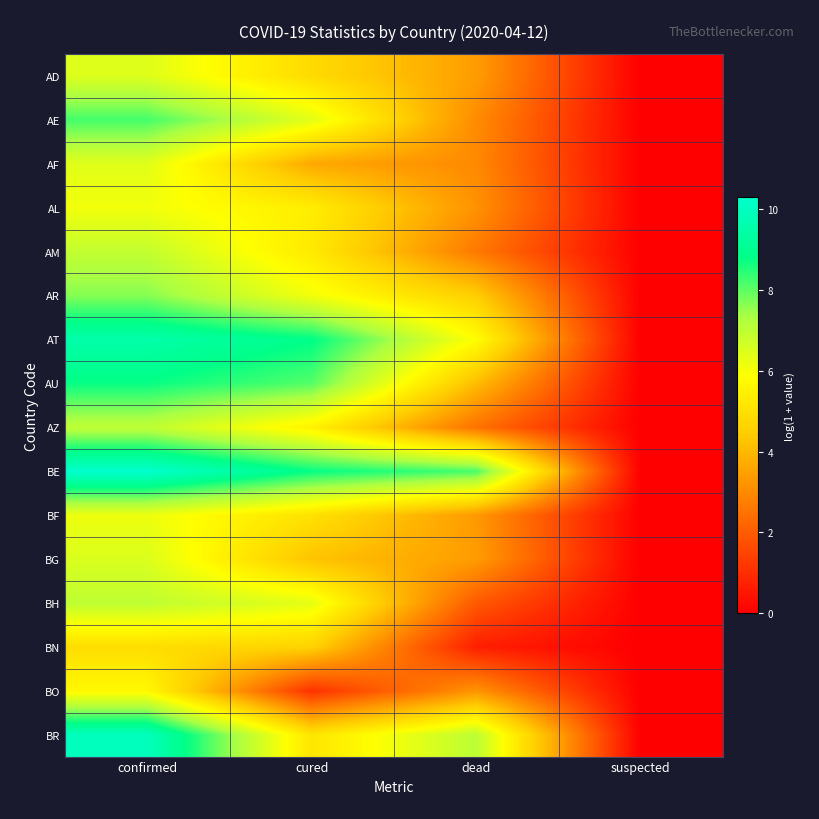

Which series has the largest range (max minus min)?

BE